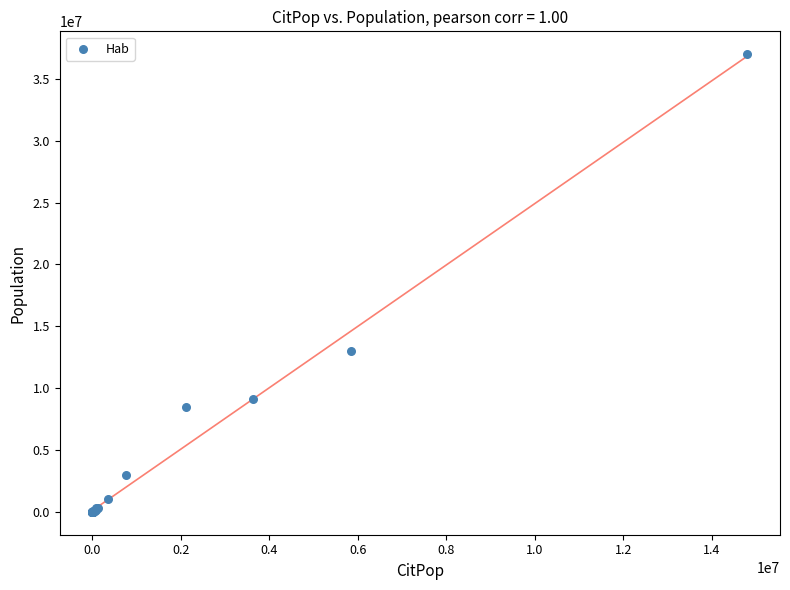

What Y value in the scatter plot is closest to 18500350?

13000000